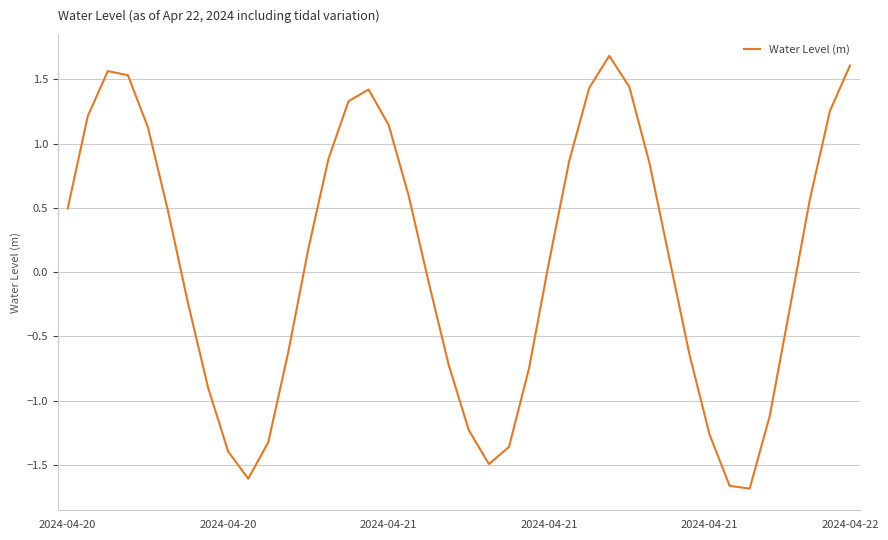

What is the maximum value shown in the chart?

1.7